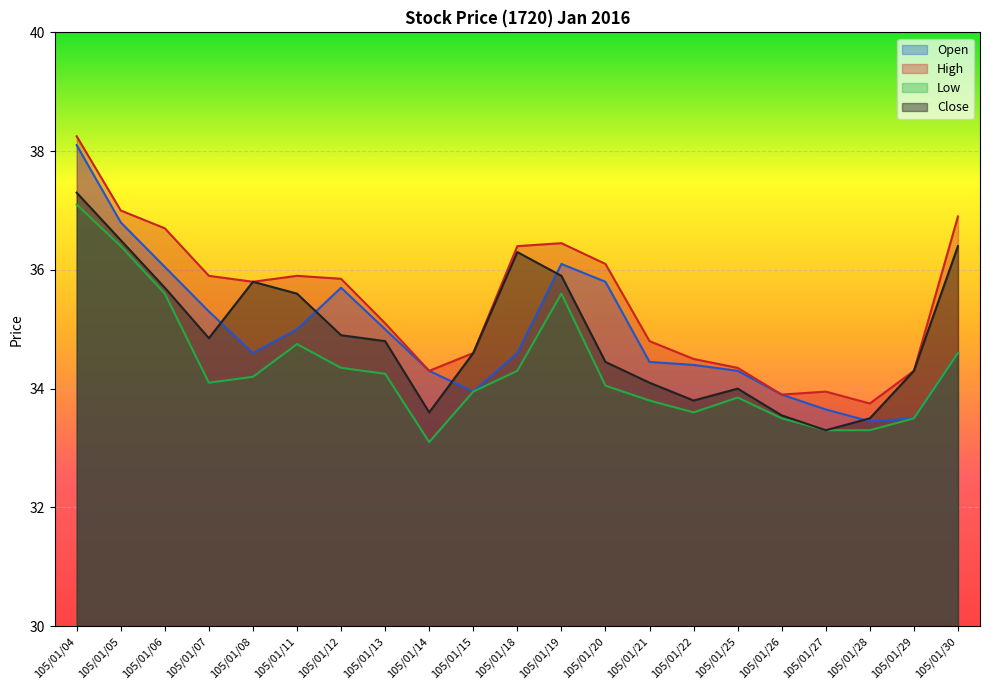

What value does the Open series have at 105/01/28?

33.5